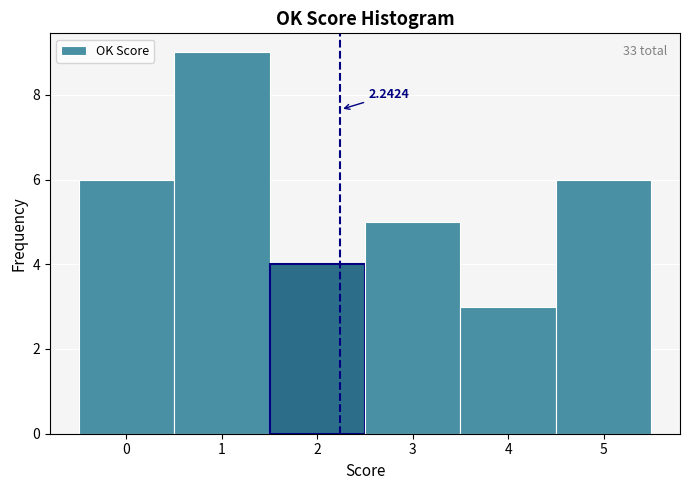

Over which range of the x-axis is the bar tallest?

0.5 to 1.5